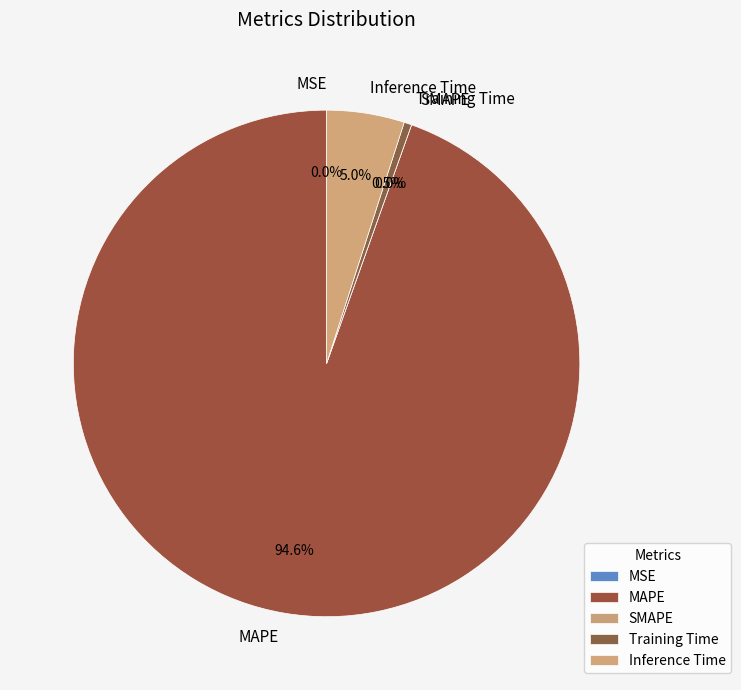

To the nearest percent, what percentage of the pie is Inference Time?

5%